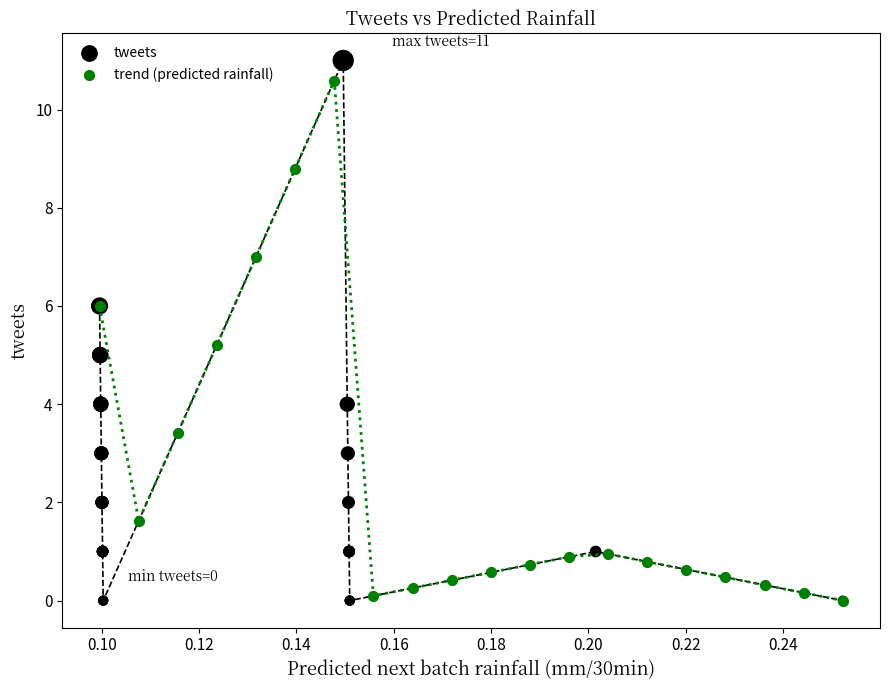

Which series contains the highest Y value?

tweets